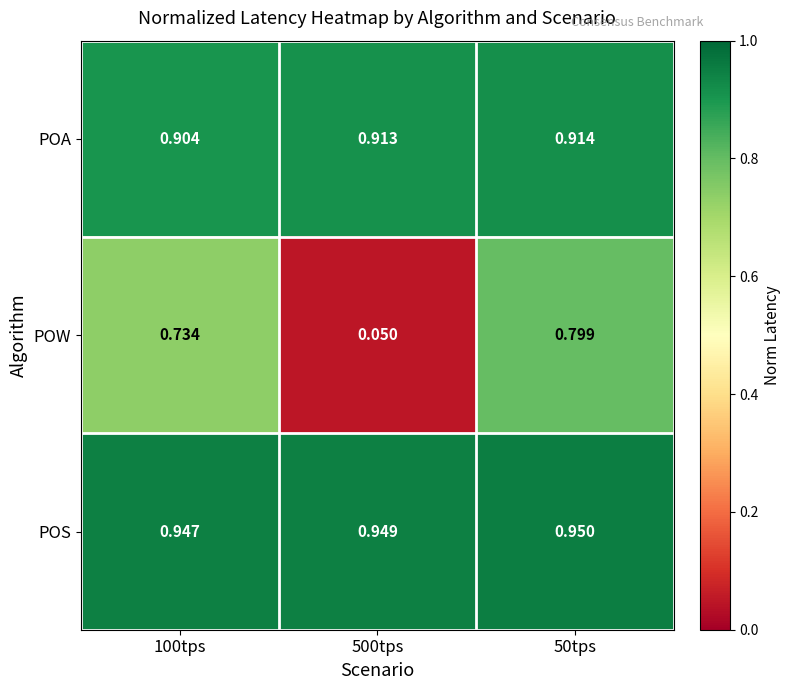

Between 500tps and 50tps, which series saw the biggest shift?

POW